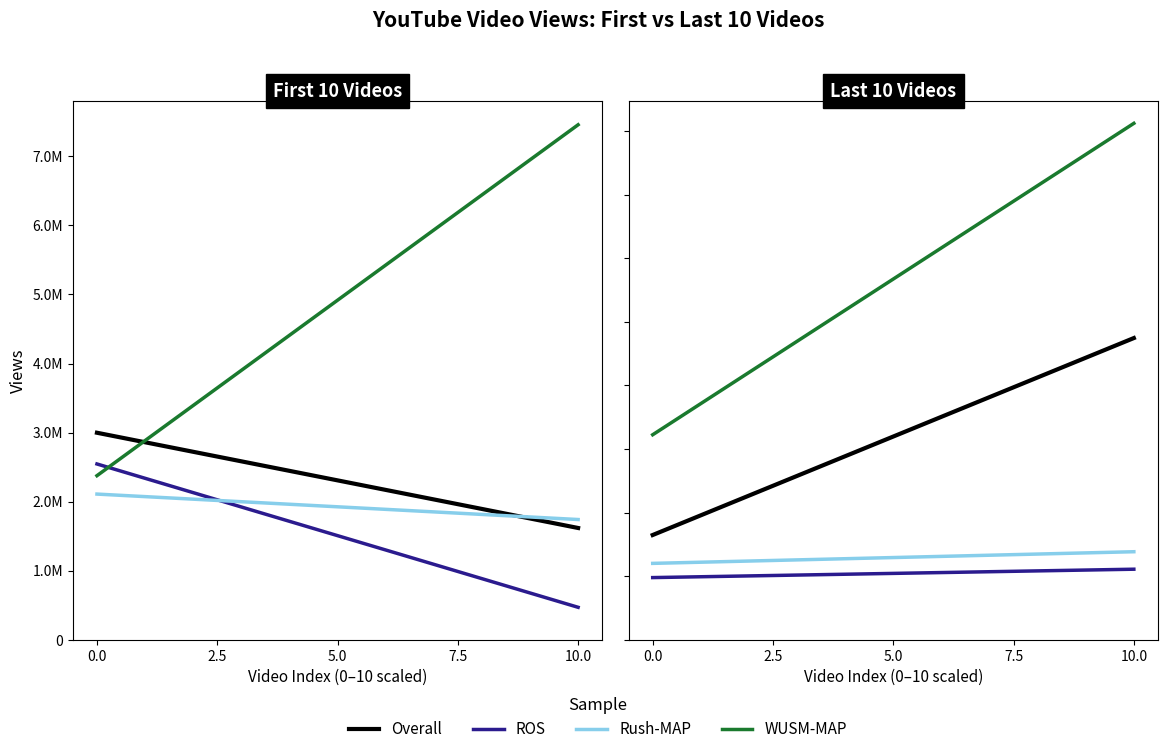

Is it true that ROS equals 1858378.2 at 8?

False